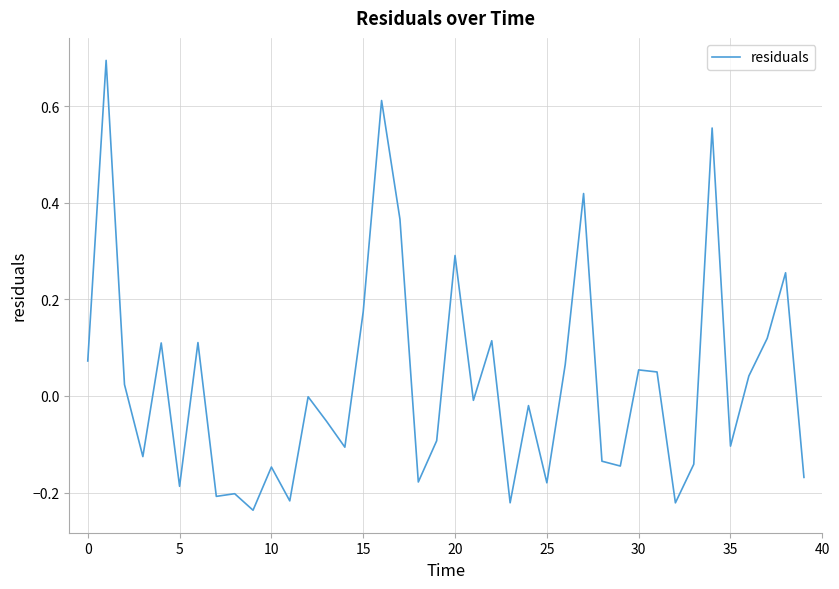

What is the difference between the maximum and minimum values?

0.9